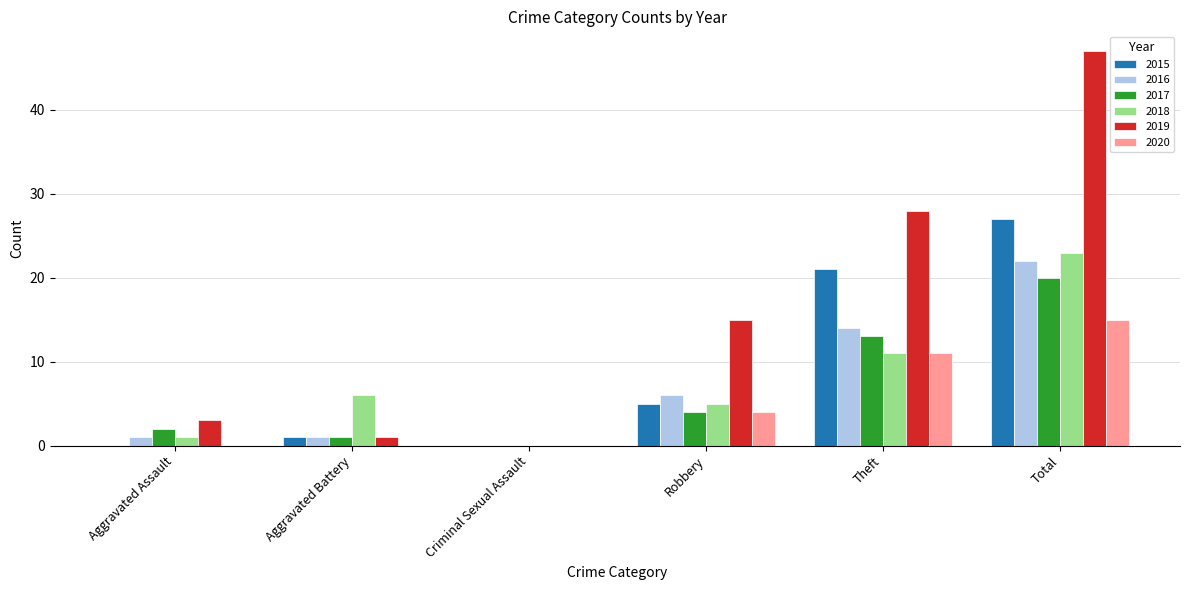

What is the average value of the 2019 series?

16